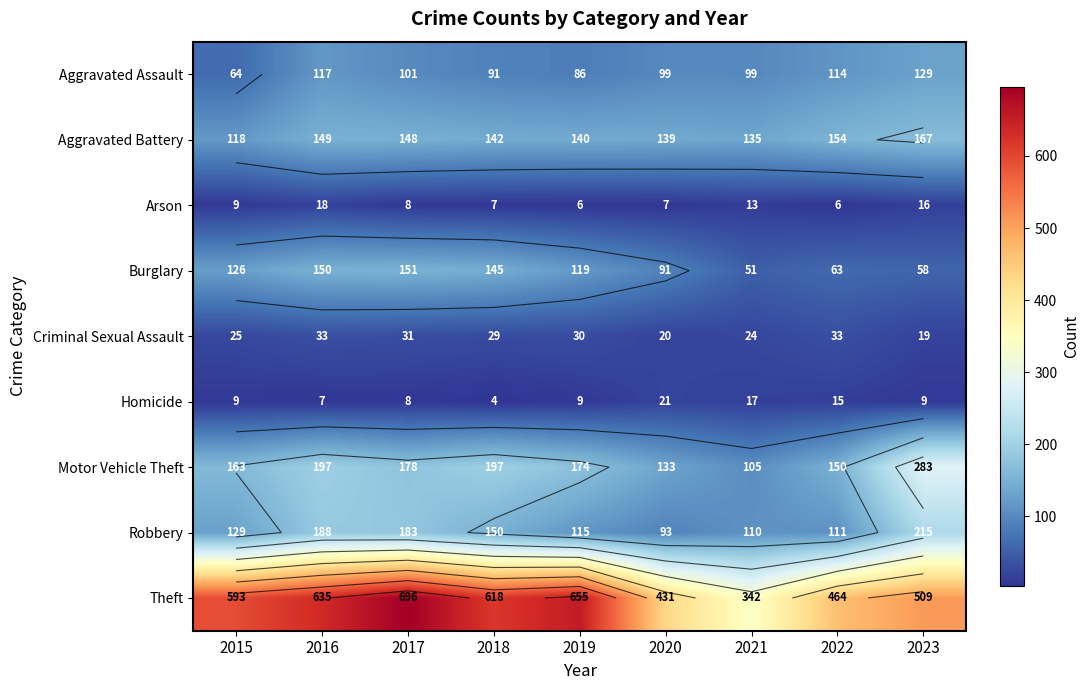

The Aggravated Battery series shows 26 at 2015. True or false?

False